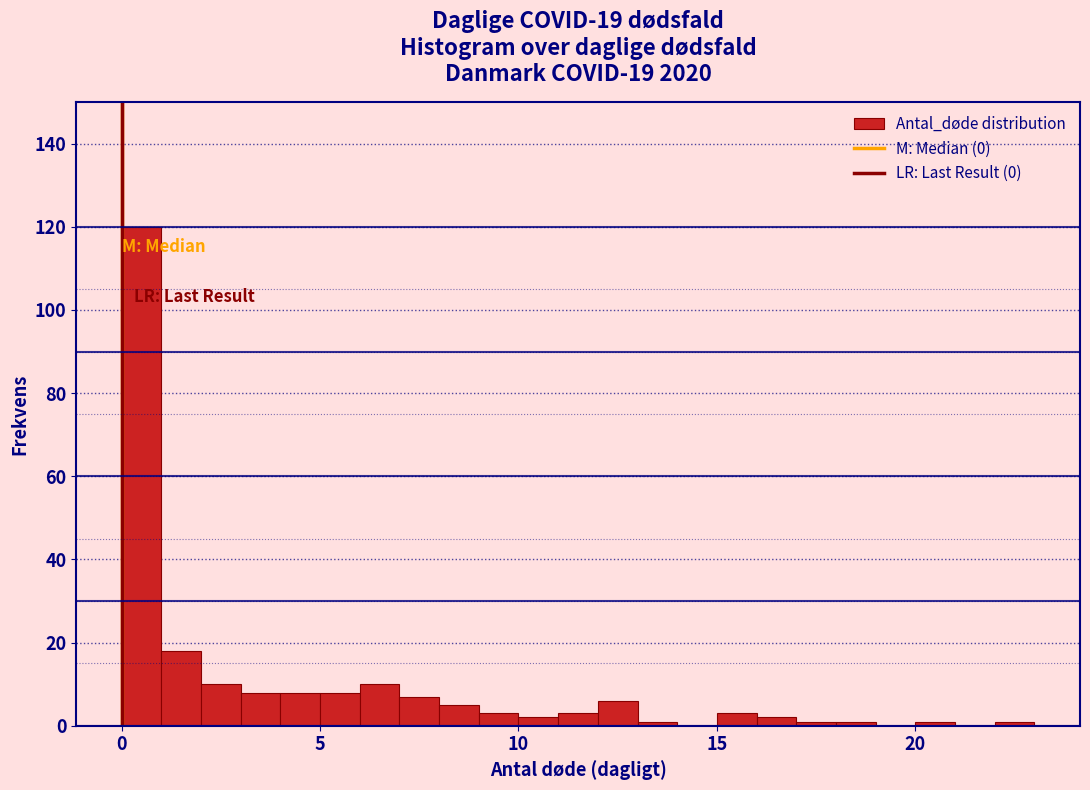

Around what value on the x-axis is the tallest bar? Give the approximate position of its centre, as read against the axis.

0.5